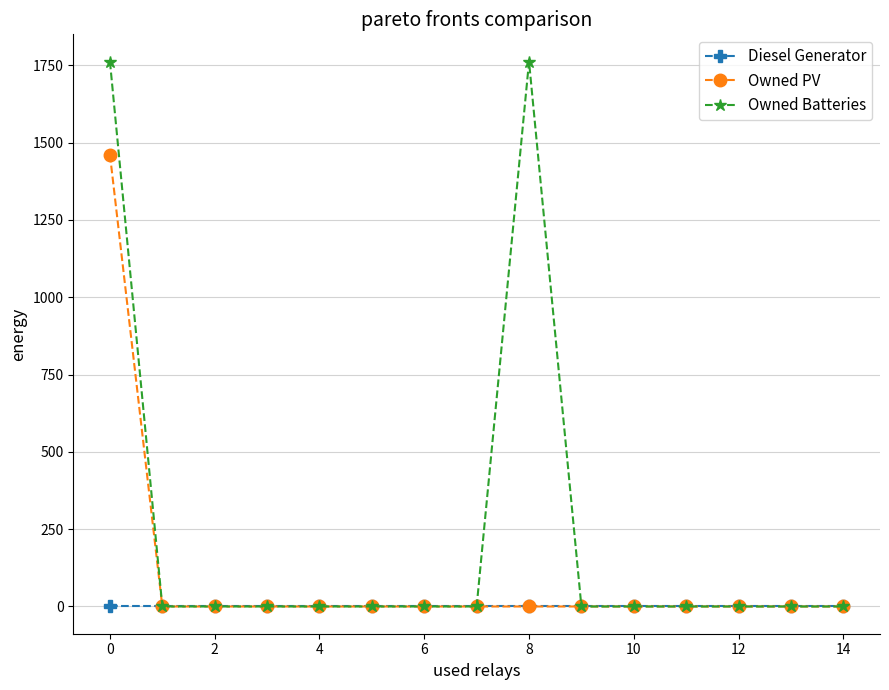

What is the sum of all Owned Batteries values?

3524